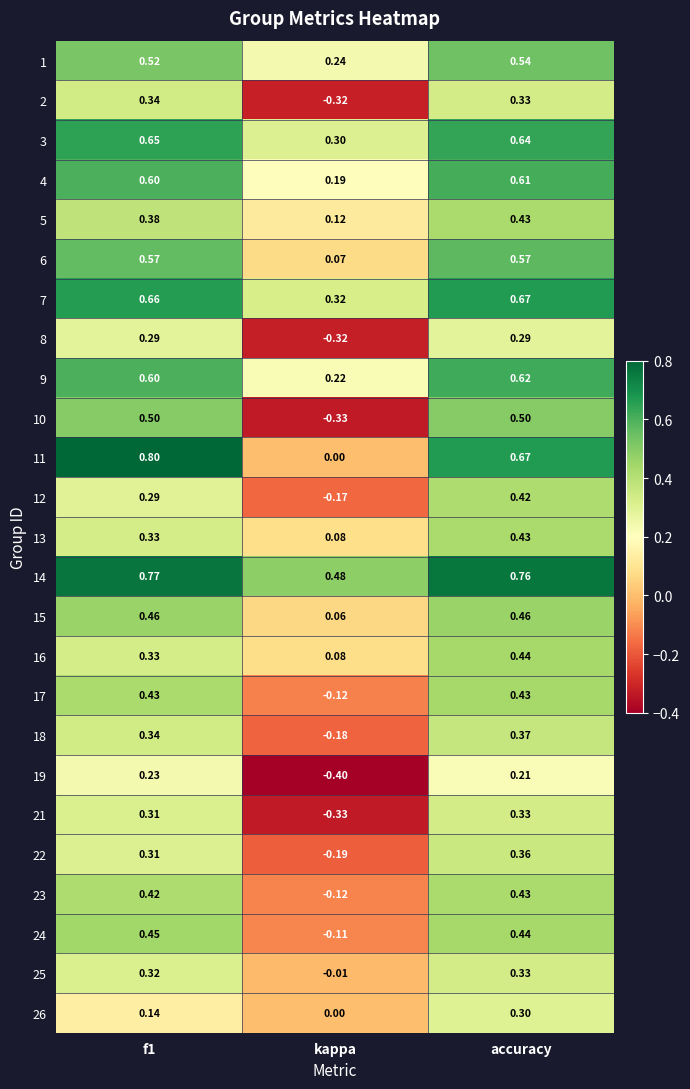

At which category does the chart reach its peak across all series?

f1